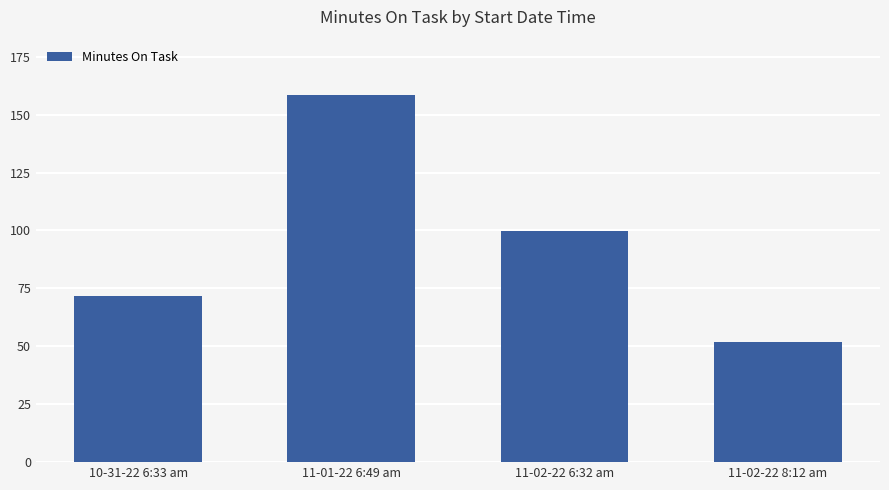

Rank the categories by value from lowest to highest.

11-02-22 8:12 am, 10-31-22 6:33 am, 11-02-22 6:32 am, 11-01-22 6:49 am